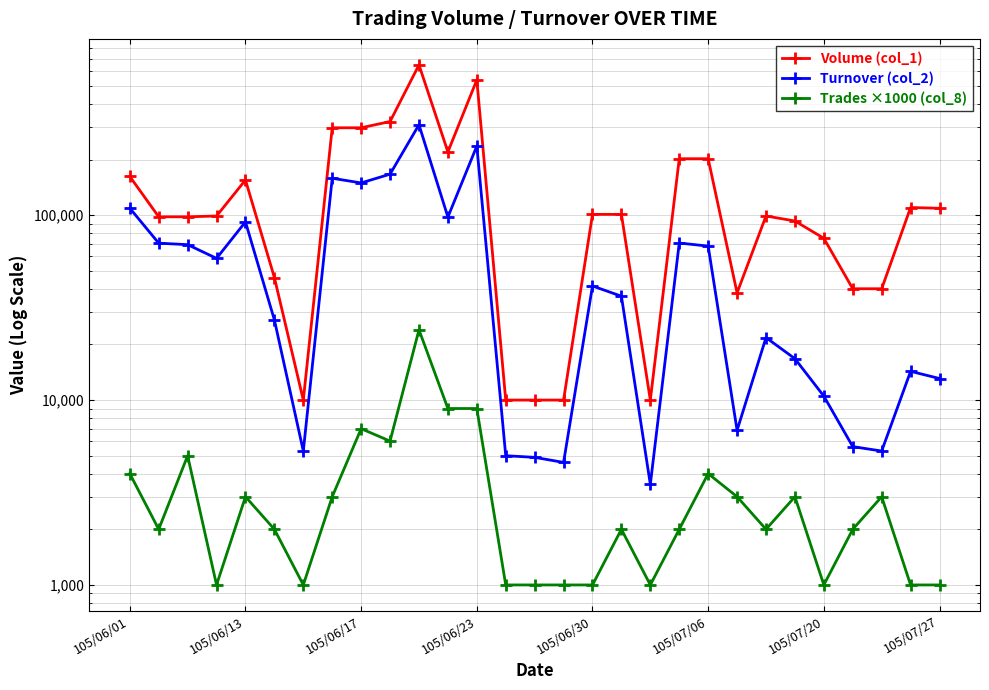

True or false: Turnover (col_2) and Volume (col_1) cross at least once.

False